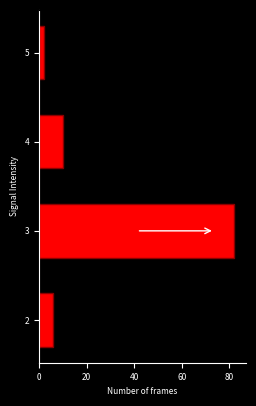

Reading bottom to top, what are all the values shown in this chart?

2=6	3=82	4=10	5=2